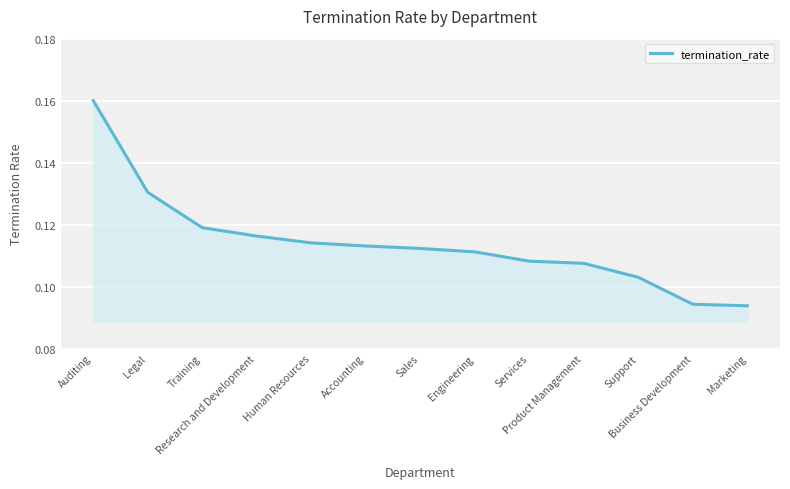

List the labels in order of value, largest first.

Auditing, Legal, Training, Research and Development, Human Resources, Accounting, Sales, Engineering, Services, Product Management, Support, Business Development, Marketing